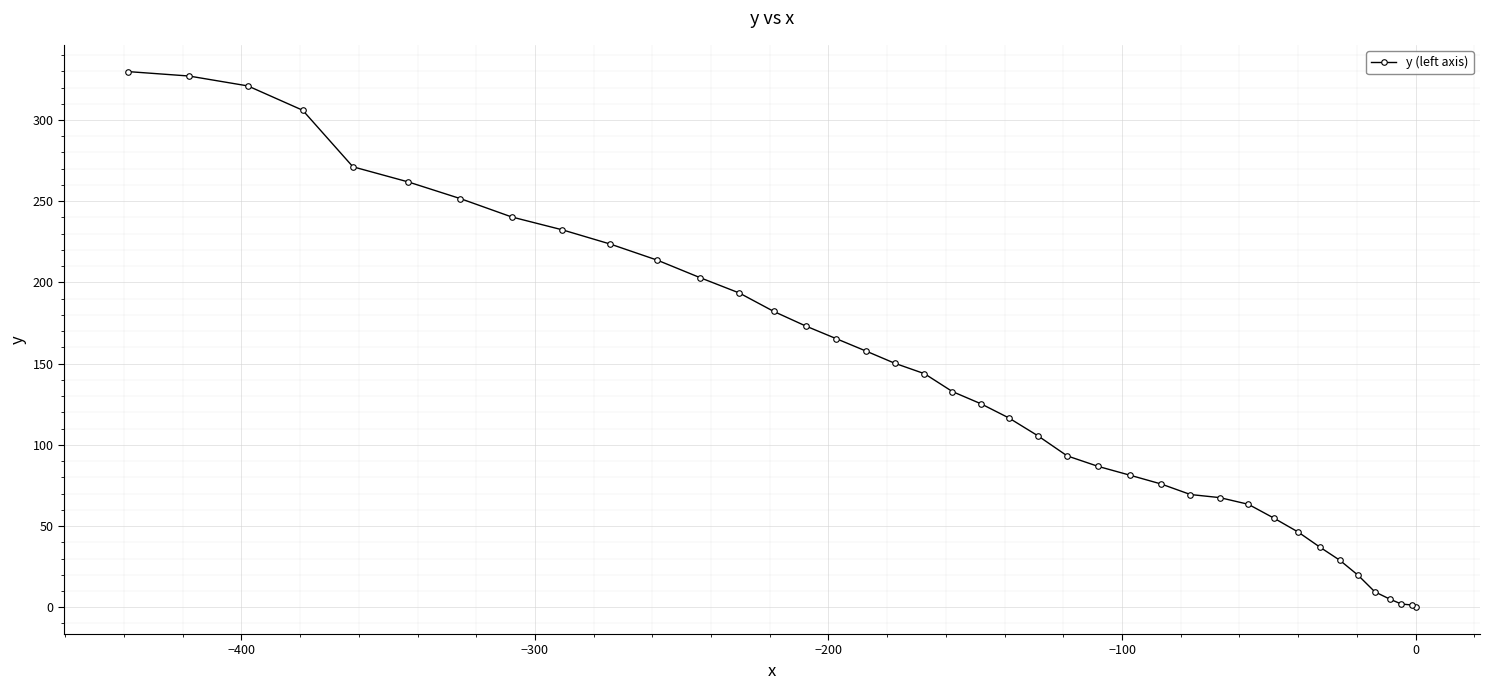

What is the value of the 10th point from the left?

223.6